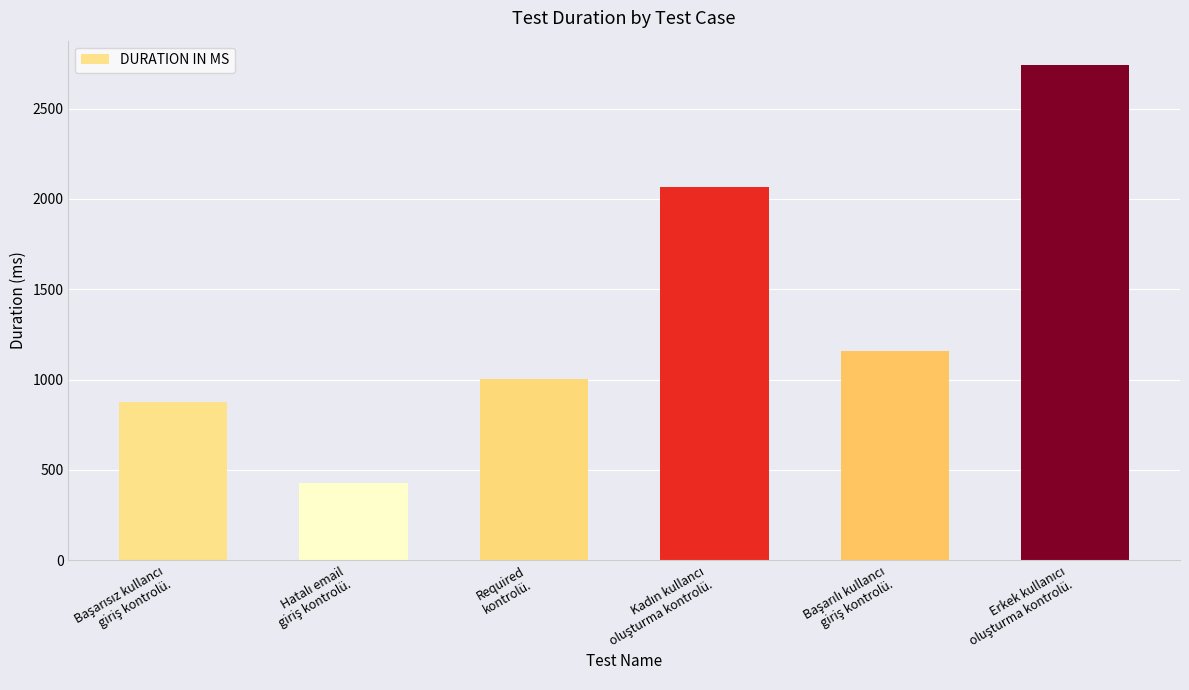

What is the smallest value displayed?

428